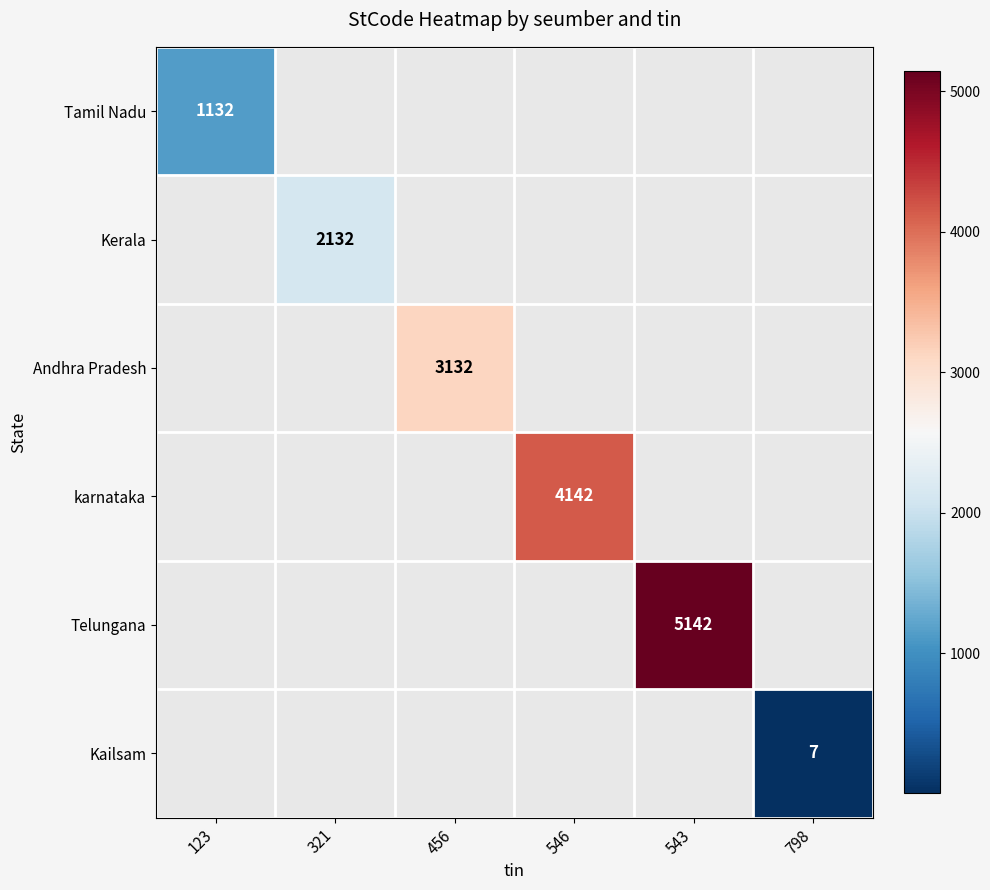

Count the number of categories in the chart.

6